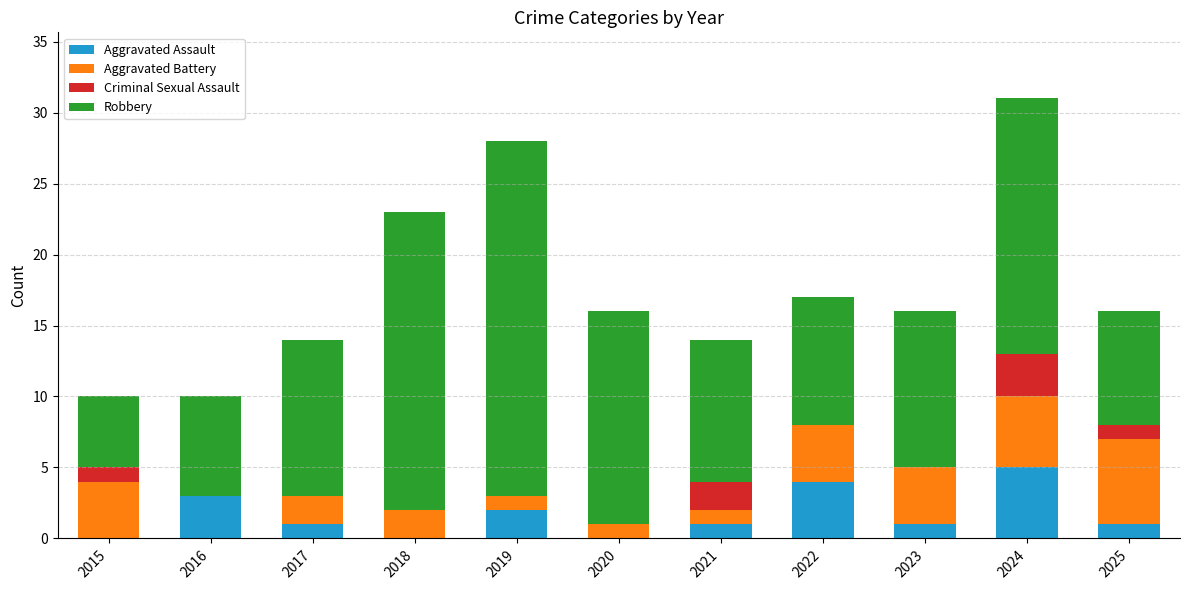

Is it true that Aggravated Assault equals 0 at 2015?

True